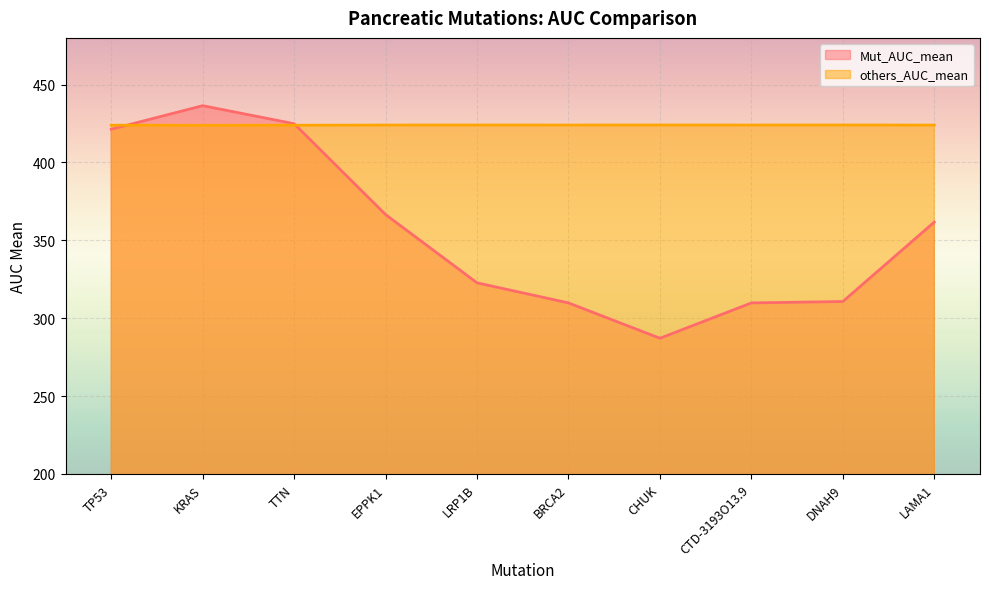

Is it true that Mut_AUC_mean equals 666.3 at KRAS?

False